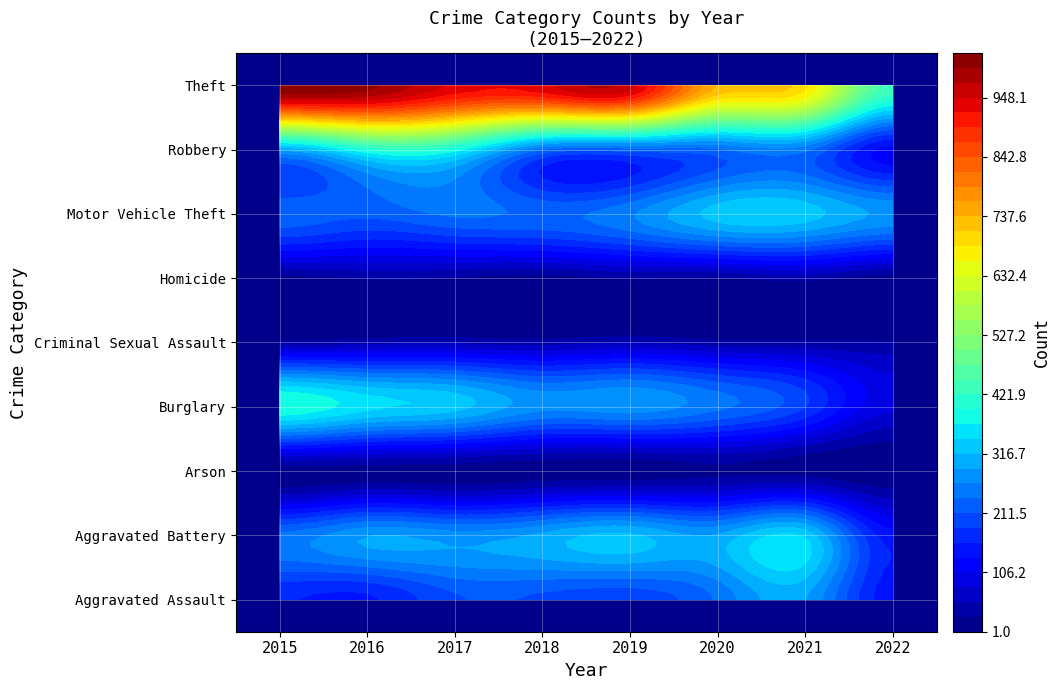

Reading right to left, what are all the values shown in this chart?

Aggravated Assault: 2022=143	2021=292	2020=242	2019=197	2018=206	2017=207	2016=154	2015=160
Aggravated Battery: 2022=144	2021=336	2020=294	2019=321	2018=297	2017=277	2016=288	2015=246
Arson: 2022=1	2021=14	2020=20	2019=8	2018=9	2017=9	2016=13	2015=11
Burglary: 2022=86	2021=186	2020=245	2019=281	2018=273	2017=327	2016=352	2015=393
Criminal Sexual Assault: 2022=30	2021=33	2020=36	2019=51	2018=40	2017=47	2016=43	2015=34
Homicide: 2022=12	2021=37	2020=24	2019=27	2018=15	2017=24	2016=29	2015=17
Motor Vehicle Theft: 2022=285	2021=329	2020=328	2019=260	2018=232	2017=243	2016=218	2015=228
Robbery: 2022=123	2021=244	2020=233	2019=224	2018=237	2017=381	2016=394	2015=297
Theft: 2022=437	2021=691	2020=736	2019=959	2018=941	2017=941	2016=1009	2015=1027